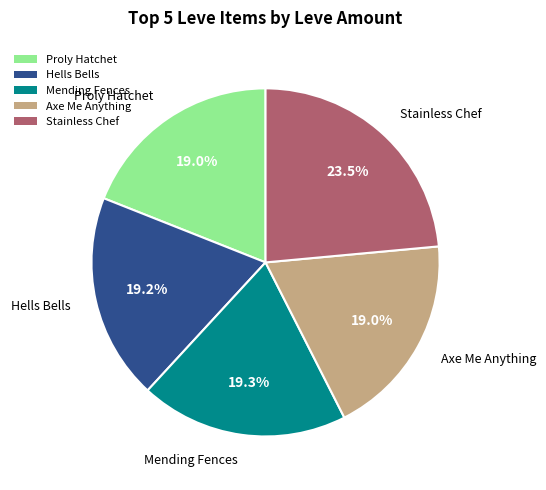

What is the largest slice in the pie chart?

Stainless Chef